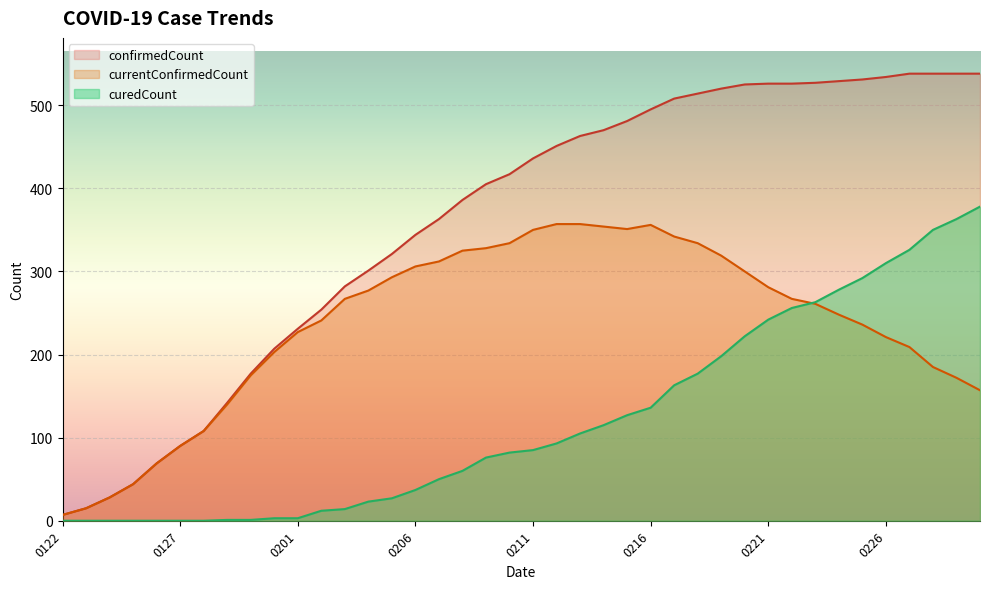

Reading left to right, list all the values displayed in this chart.

currentConfirmedCount: 7	15	28	44	69	90	108	140	175	203	227	241	267	277	293	306	312	325	328	334	350	357	357	354	351	356	342	334	319	300	281	267	261	248	236	221	209	185	172	157
curedCount: 0	0	0	0	0	0	0	1	1	3	3	12	14	23	27	37	50	60	76	82	85	93	105	115	127	136	163	177	198	222	242	256	263	278	292	310	326	350	363	378
confirmedCount: 7	15	28	44	69	90	108	142	177	207	231	254	282	301	321	344	363	386	405	417	436	451	463	470	481	495	508	514	520	525	526	526	527	529	531	534	538	538	538	538